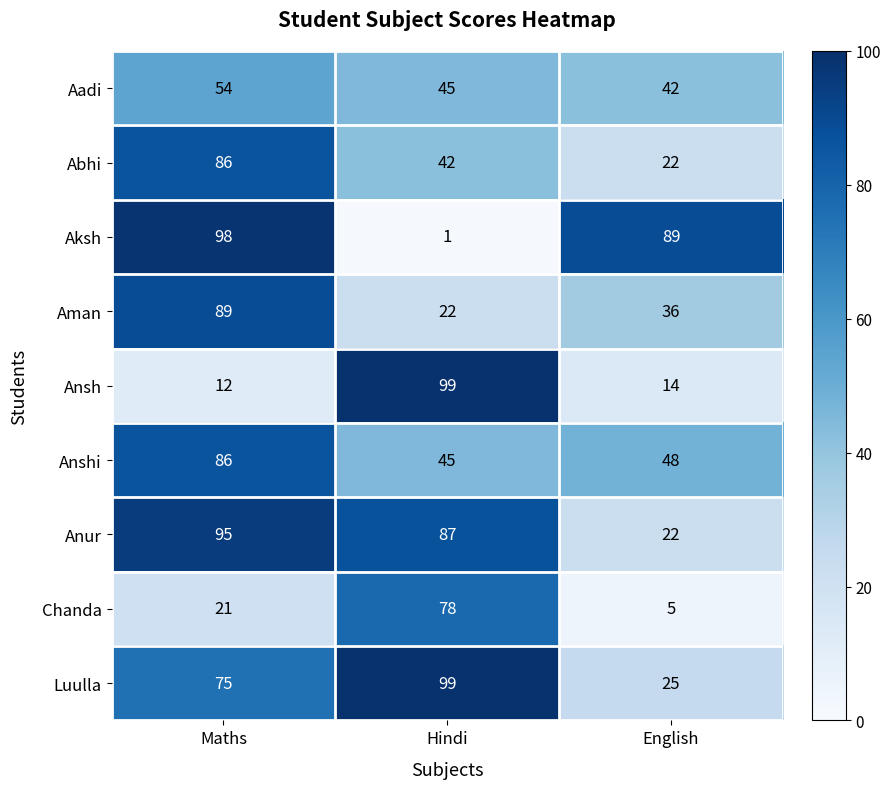

At which label does Anshi reach its peak?

Maths